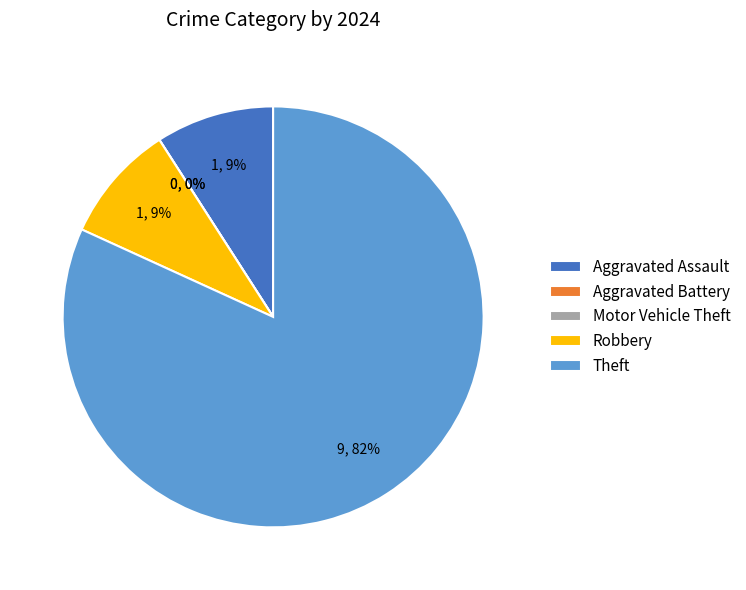

What percentage is the Robbery slice, to the nearest percent?

9%